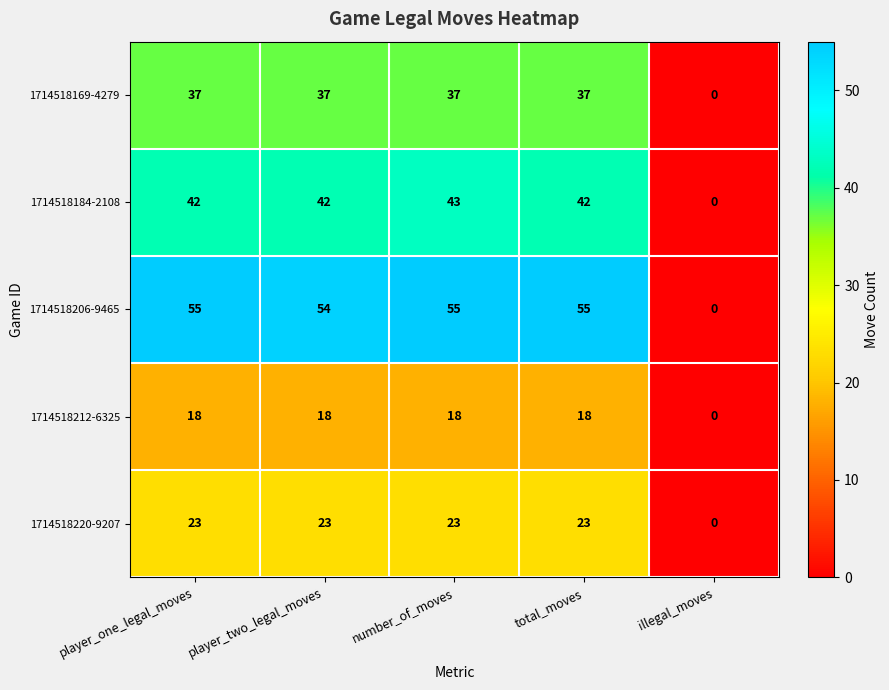

How many categories are shown in the chart?

5